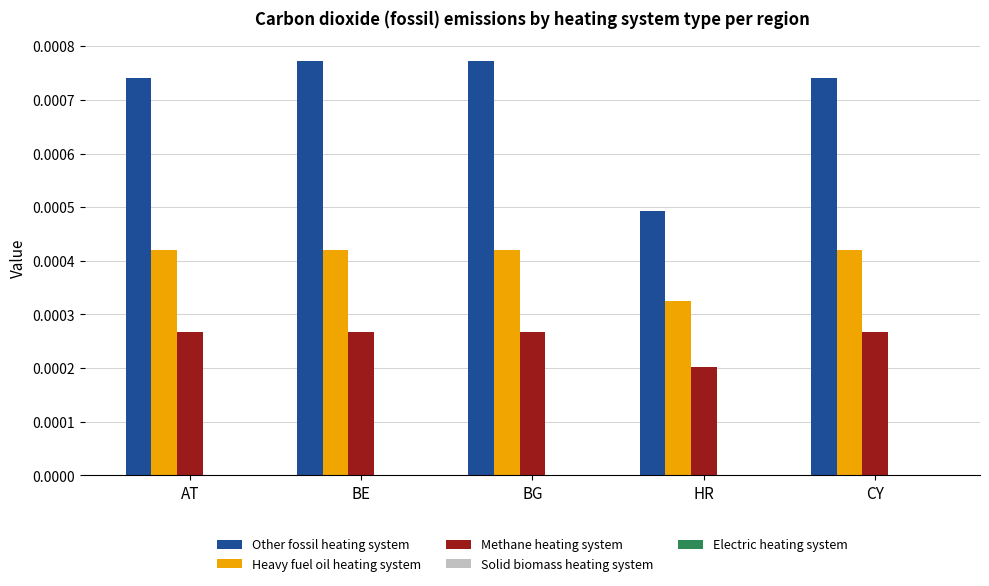

Which category has the lowest value in the Heavy fuel oil heating system series?

HR